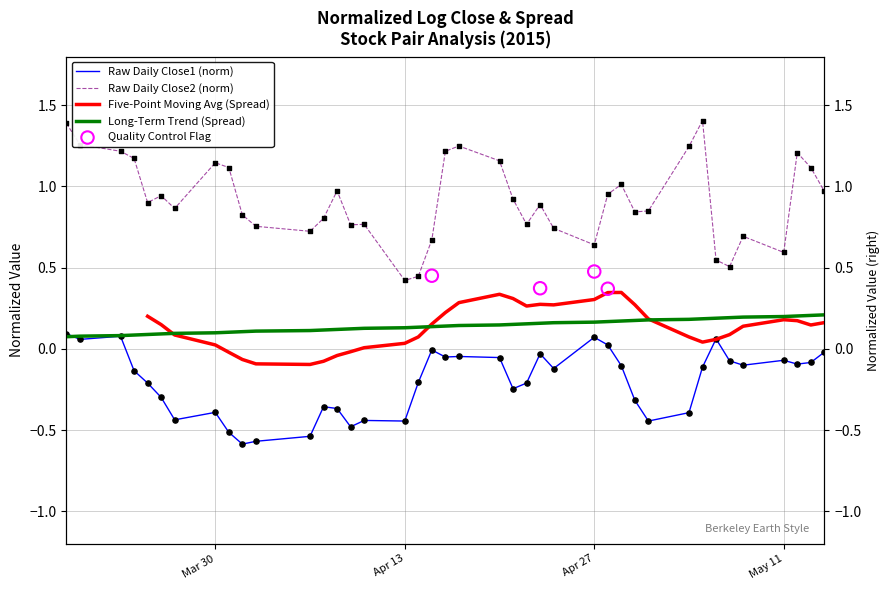

Which series reaches the minimum Y coordinate?

normalizedLogClose1